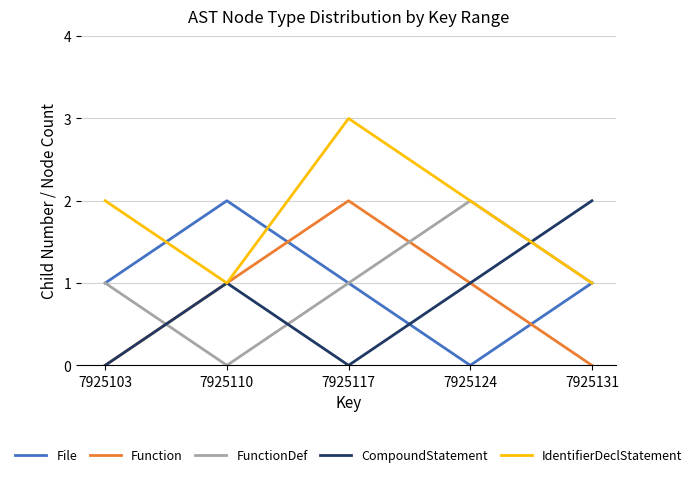

What are all the series names shown in the legend?

File, Function, FunctionDef, CompoundStatement, IdentifierDeclStatement